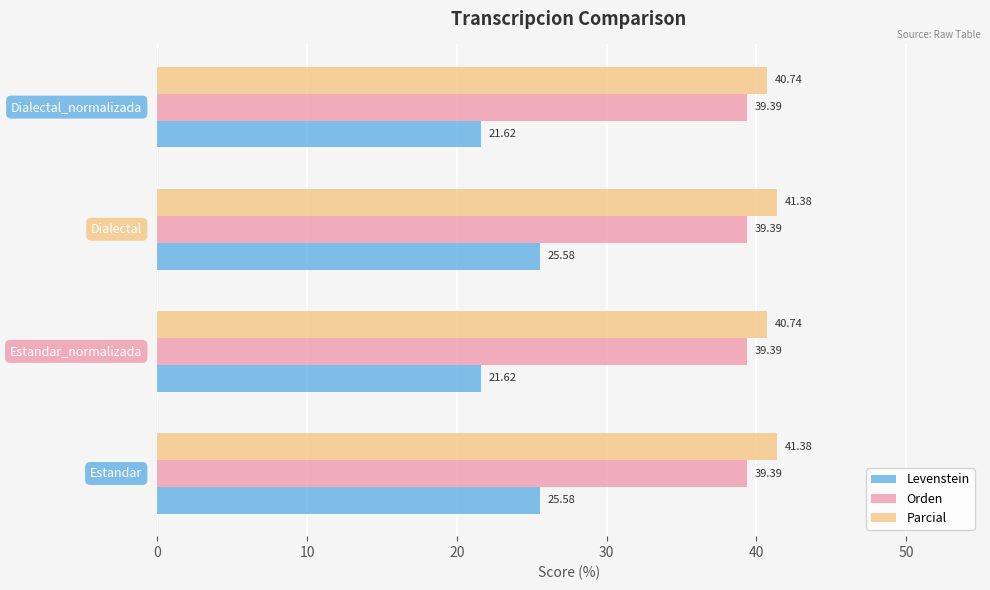

Rank the series by their maximum value, from highest to lowest.

Parcial, Orden, Levenstein